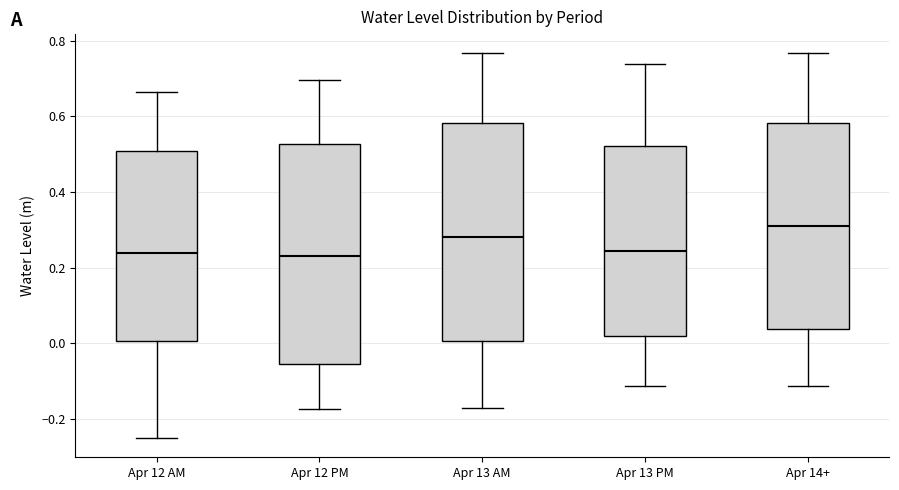

Reading left to right, read every box against the y-axis: the position of its median line, the range the box covers, and the ends of its whiskers. The values are not printed on the chart, so give them approximately, as read against the axis.

Apr 12 AM: median 0.24, box 0.00 to 0.50, whiskers -0.26 to 0.66
Apr 12 PM: median 0.24, box -0.06 to 0.52, whiskers -0.18 to 0.70
Apr 13 AM: median 0.28, box 0.00 to 0.58, whiskers -0.18 to 0.76
Apr 13 PM: median 0.24, box 0.02 to 0.52, whiskers -0.12 to 0.74
Apr 14+: median 0.30, box 0.04 to 0.58, whiskers -0.12 to 0.76